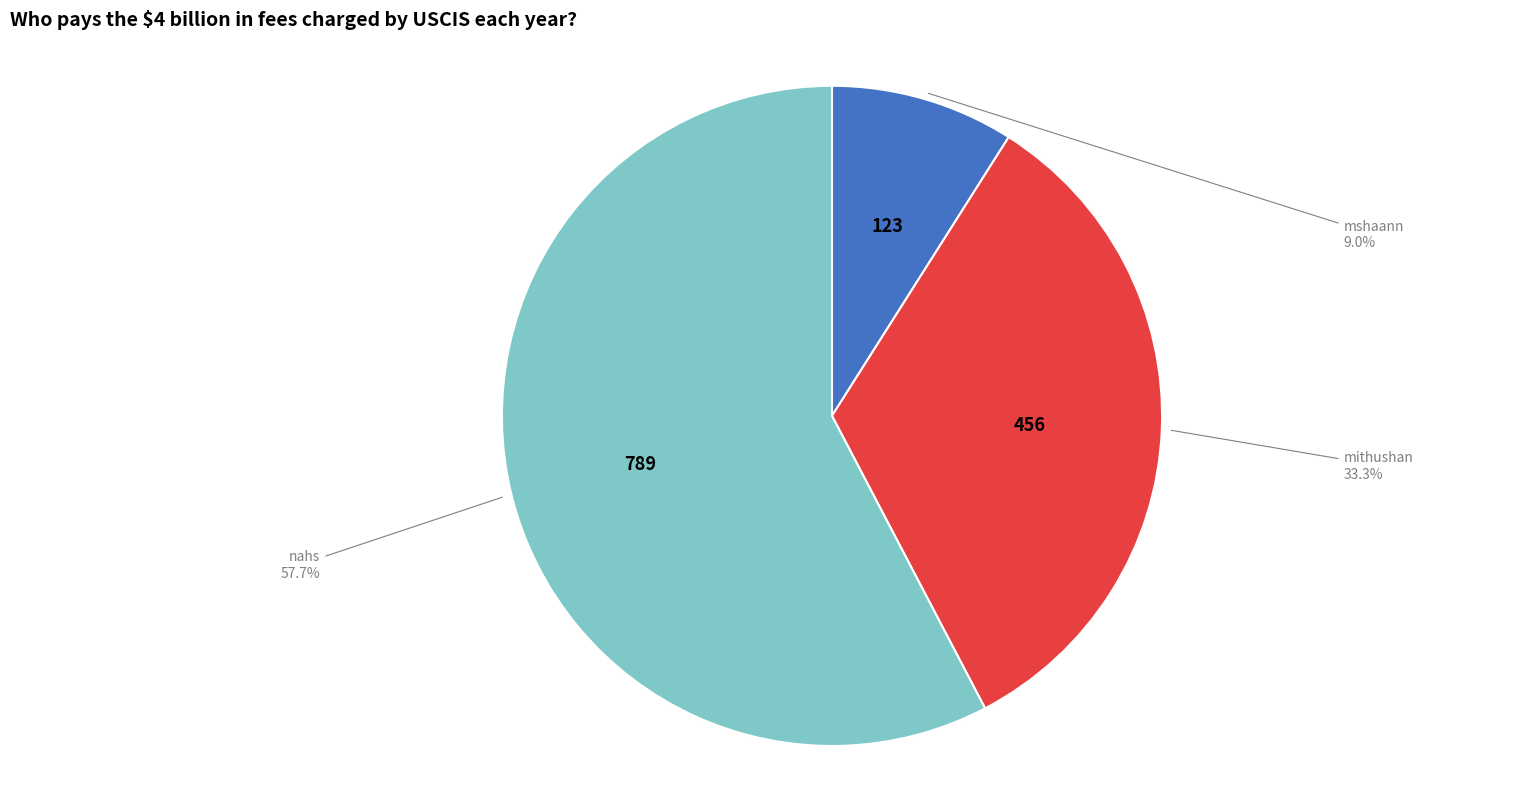

Count the number of slices in the pie.

3